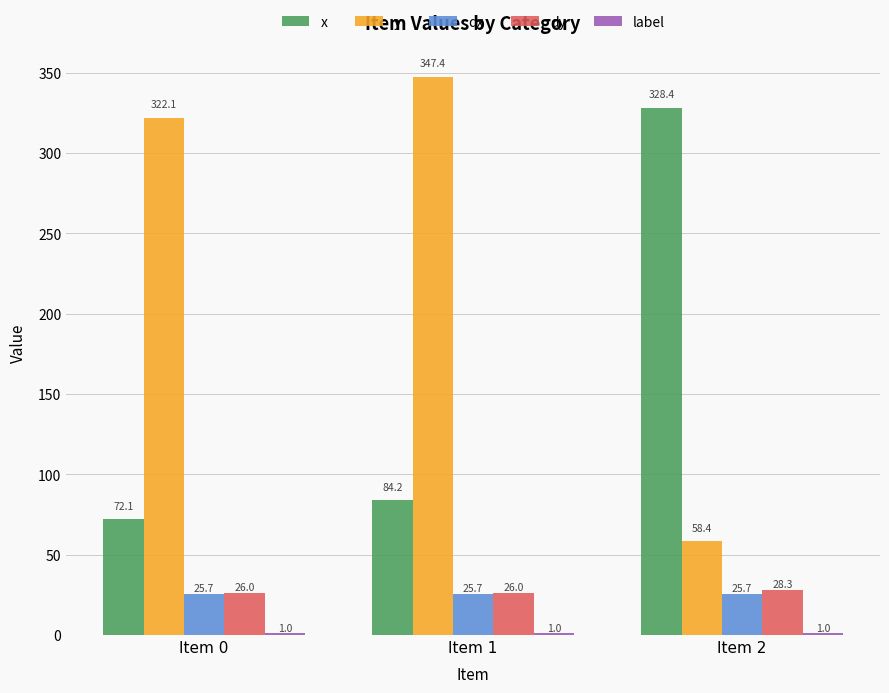

Which series has the largest total across all categories?

y